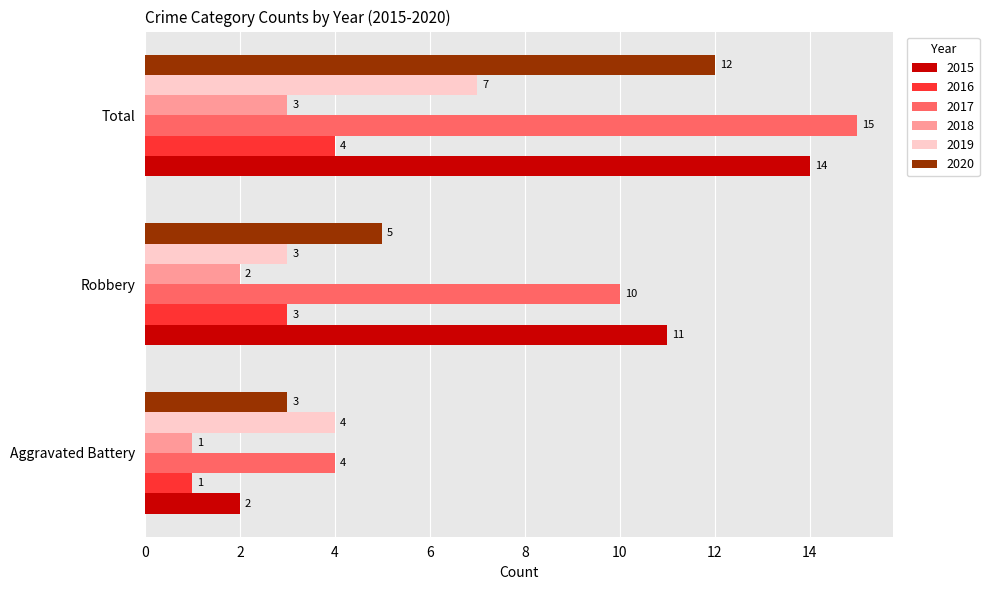

Which series has the widest spread of values?

2015